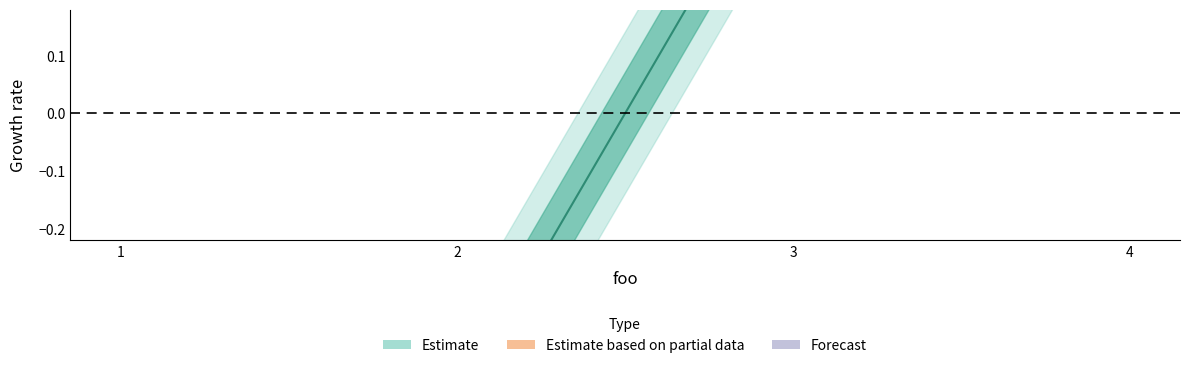

Rank the categories by value from lowest to highest.

1, 2, 3, 4